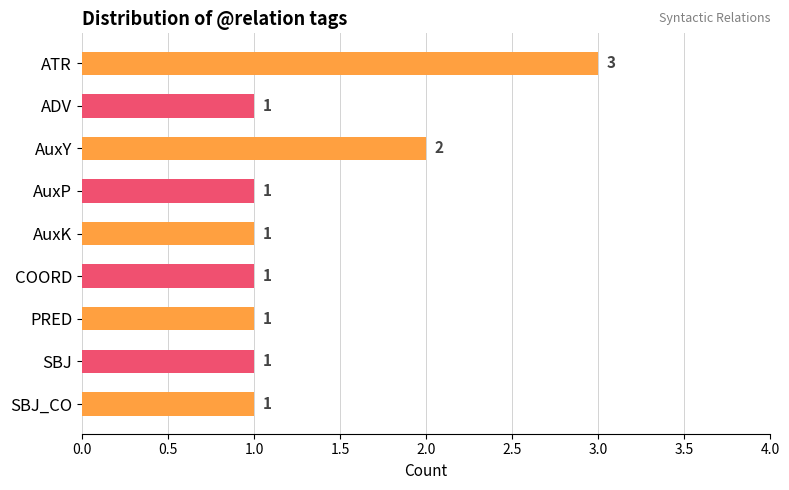

At which label is the value closest to 2?

AuxY